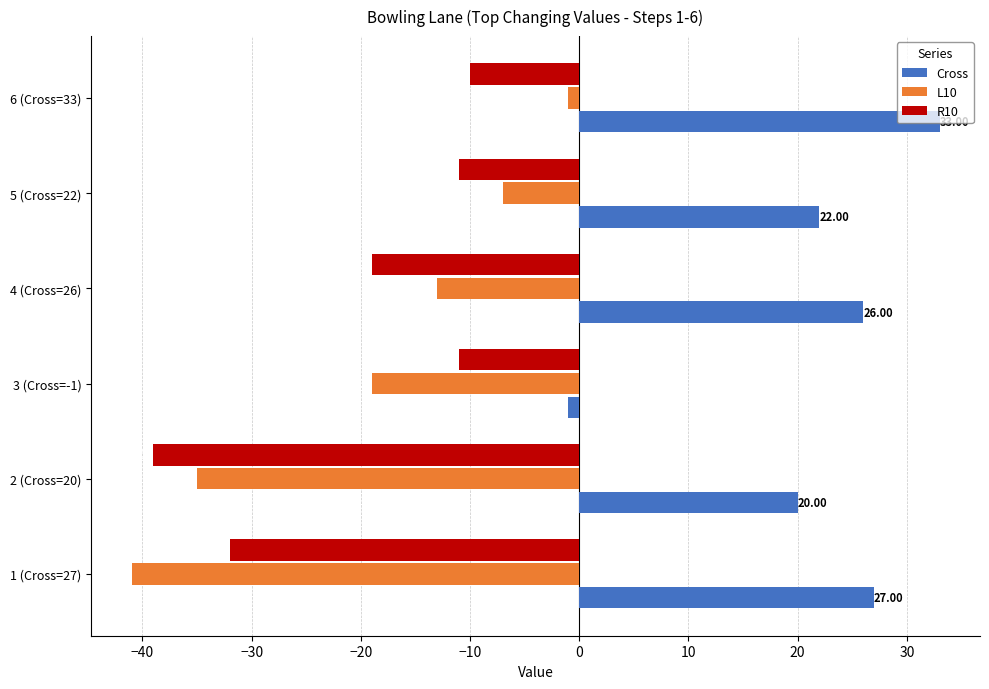

What is the sum of all Cross values?

127